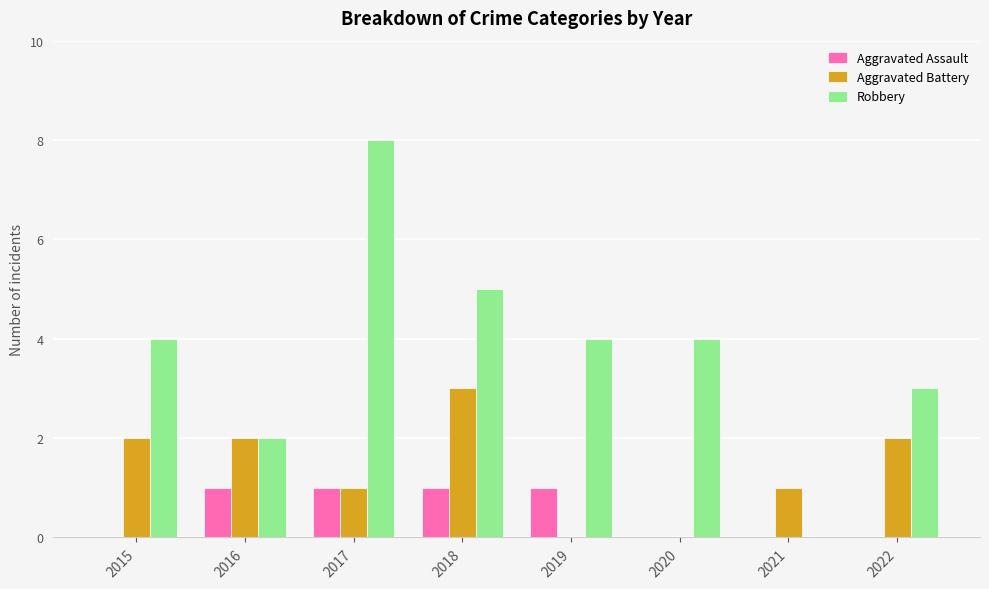

What is the average value of the Aggravated Battery series?

1